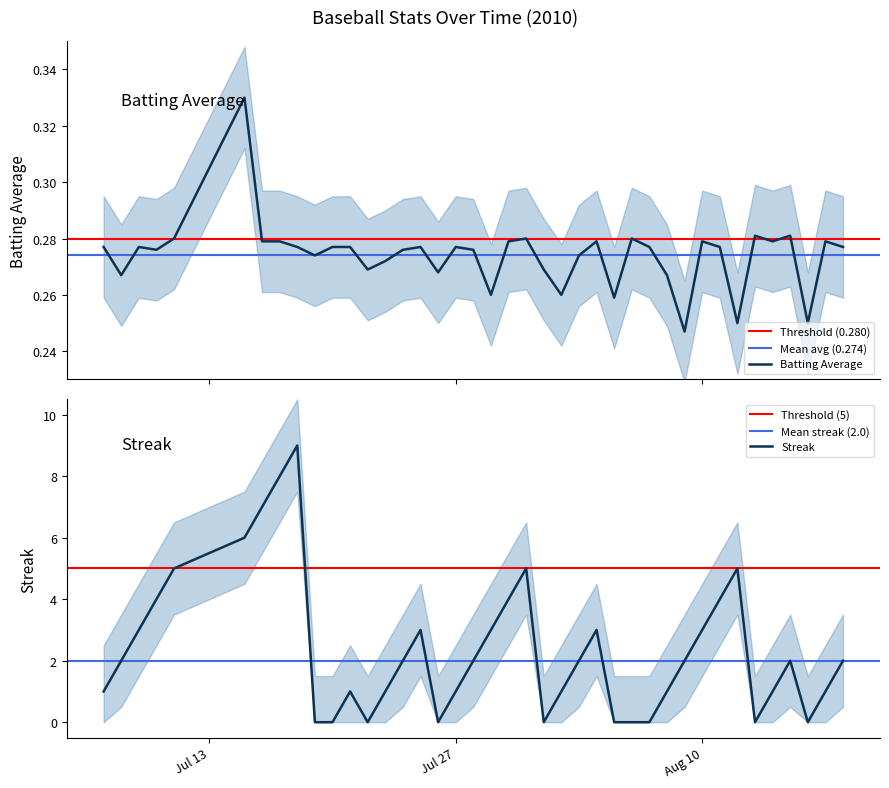

True or false: batting_avg and streak intersect in this chart.

True